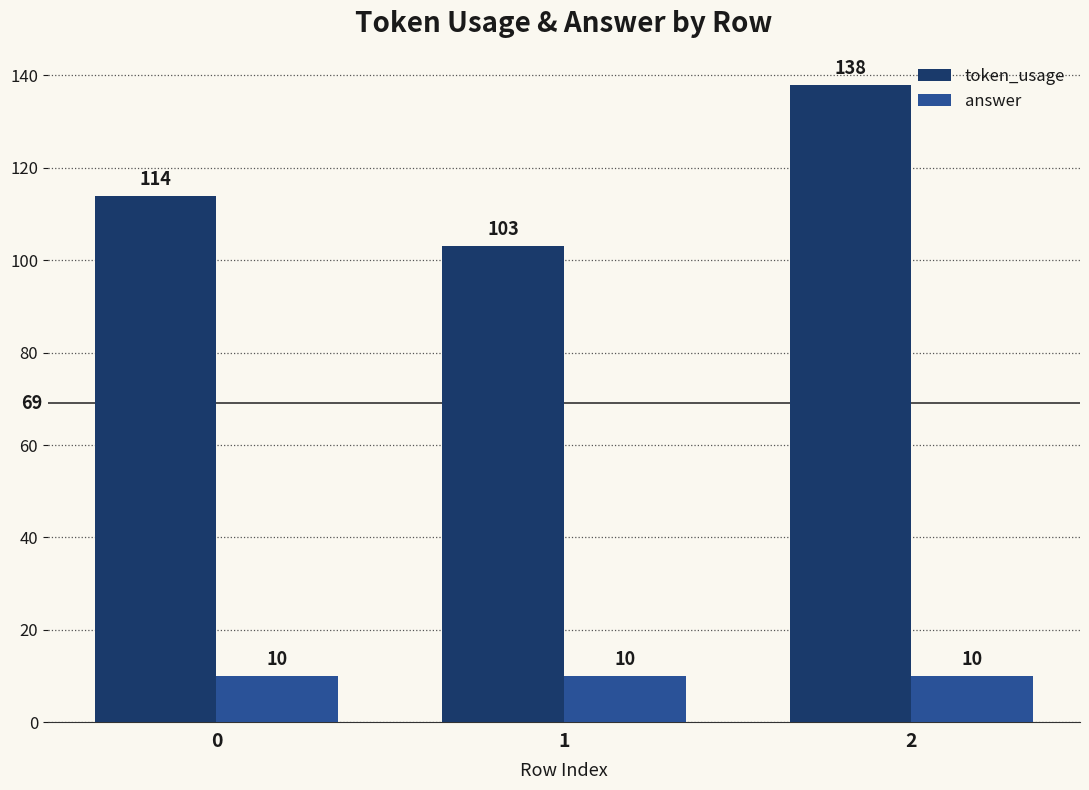

What is the spread (max minus min) of values at 0?

104